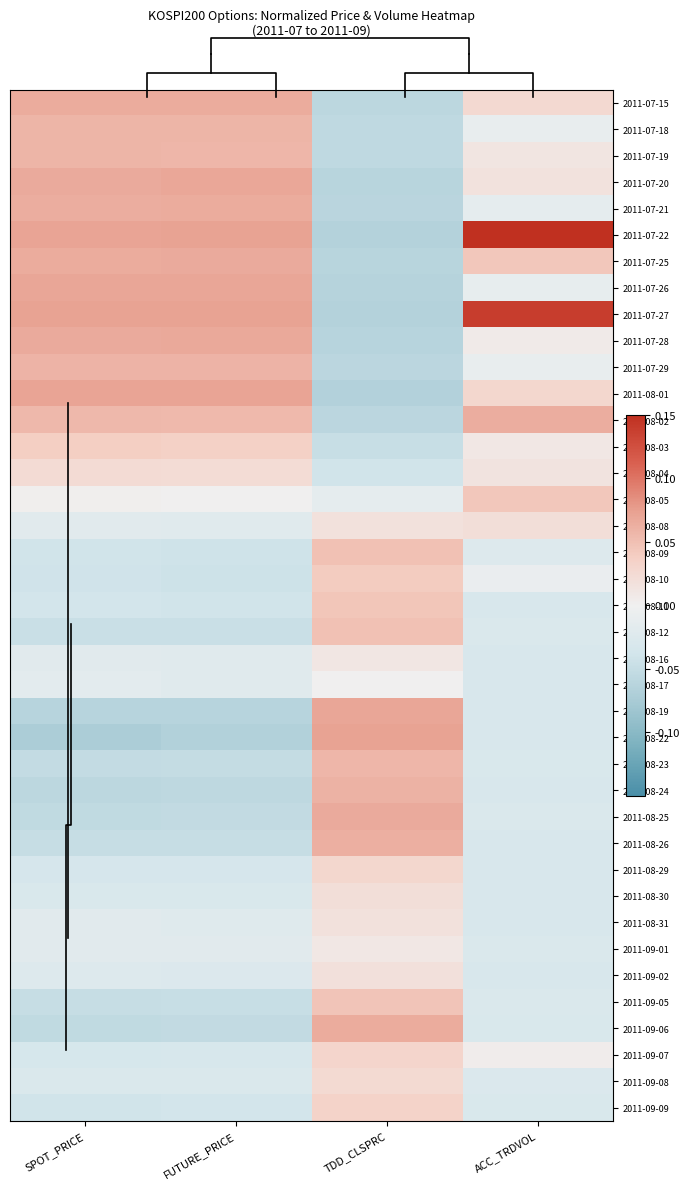

At which category does the chart reach its minimum across all series?

SPOT_PRICE